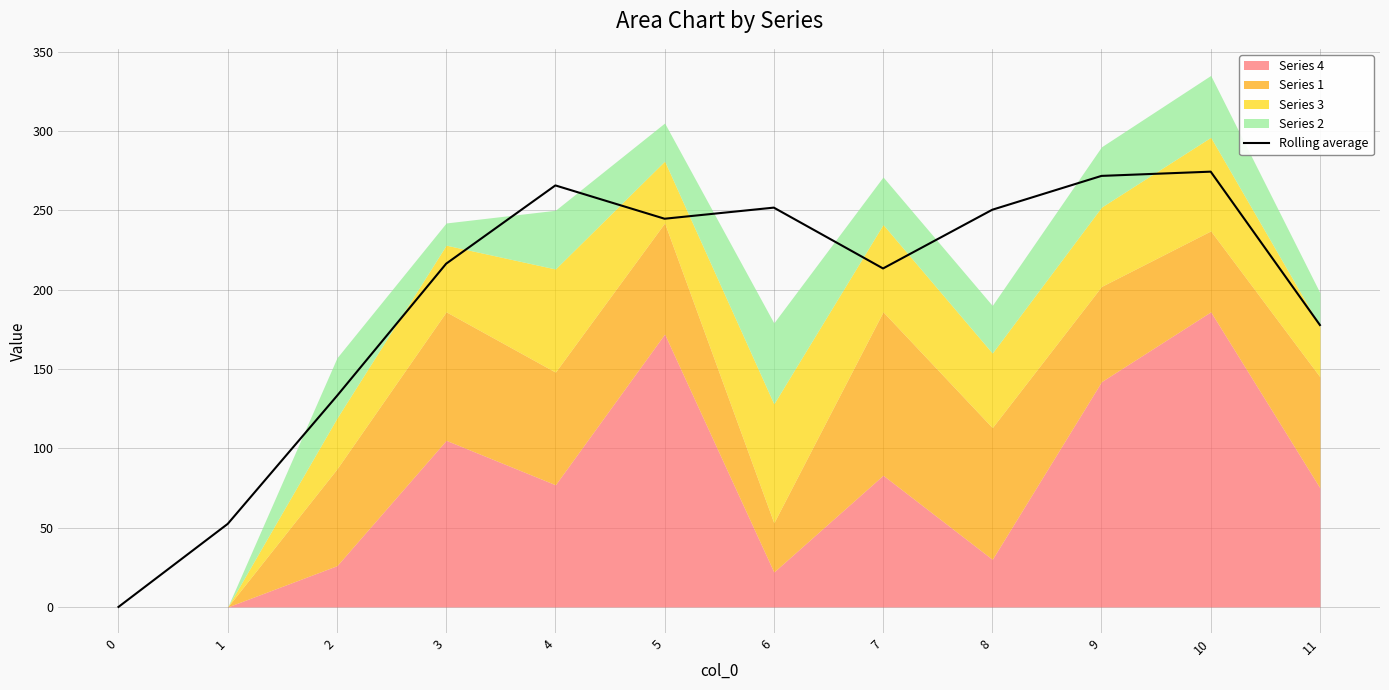

How many lines are shown in the chart?

1